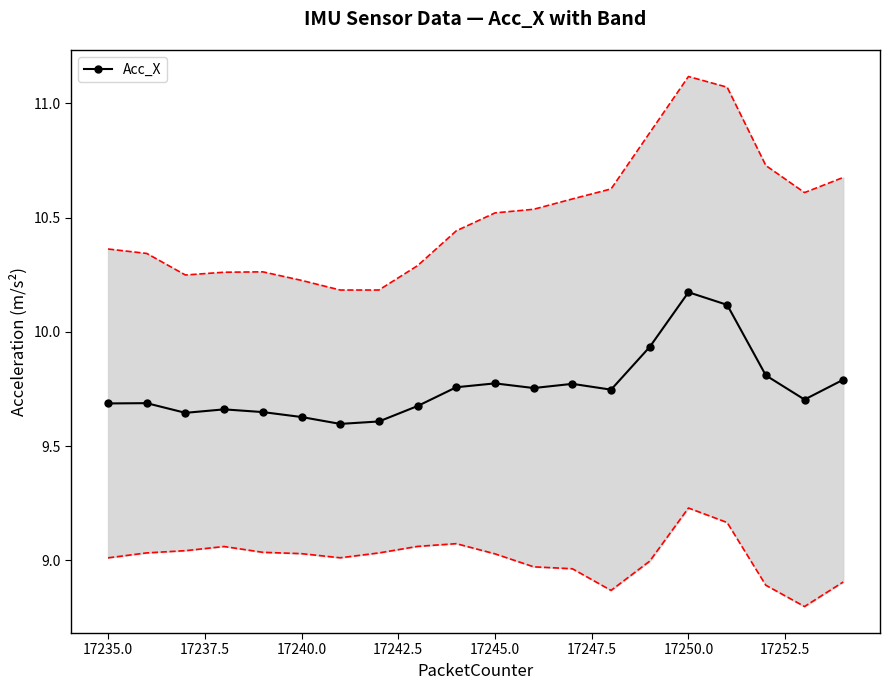

True or false: Acc_X has more than 0 interior local peaks.

True